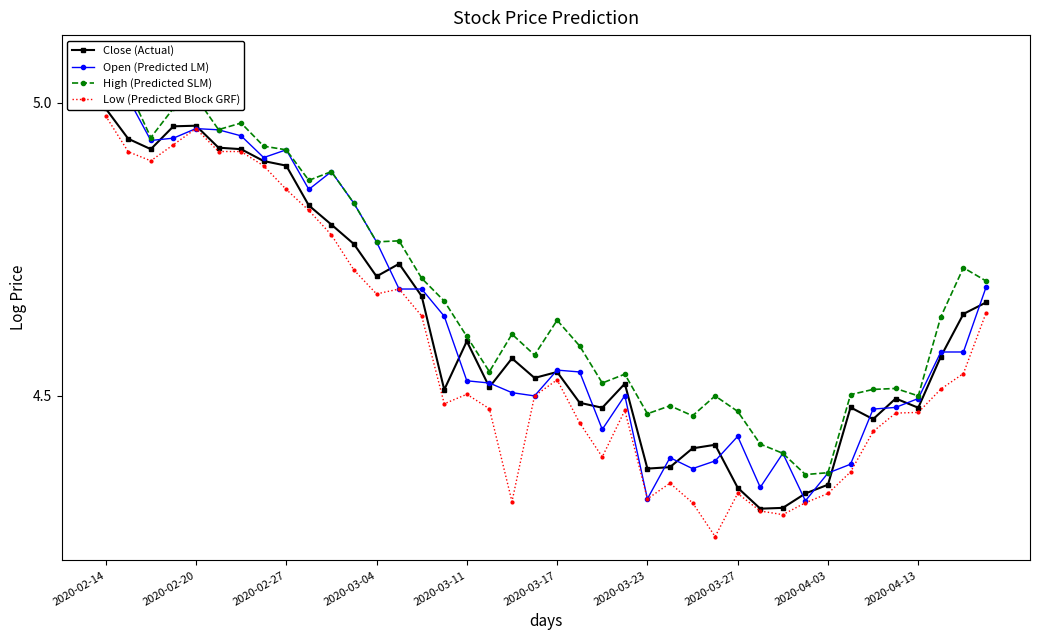

True or false: Low (Predicted Block GRF) has a value of 3.1 at 23.

False